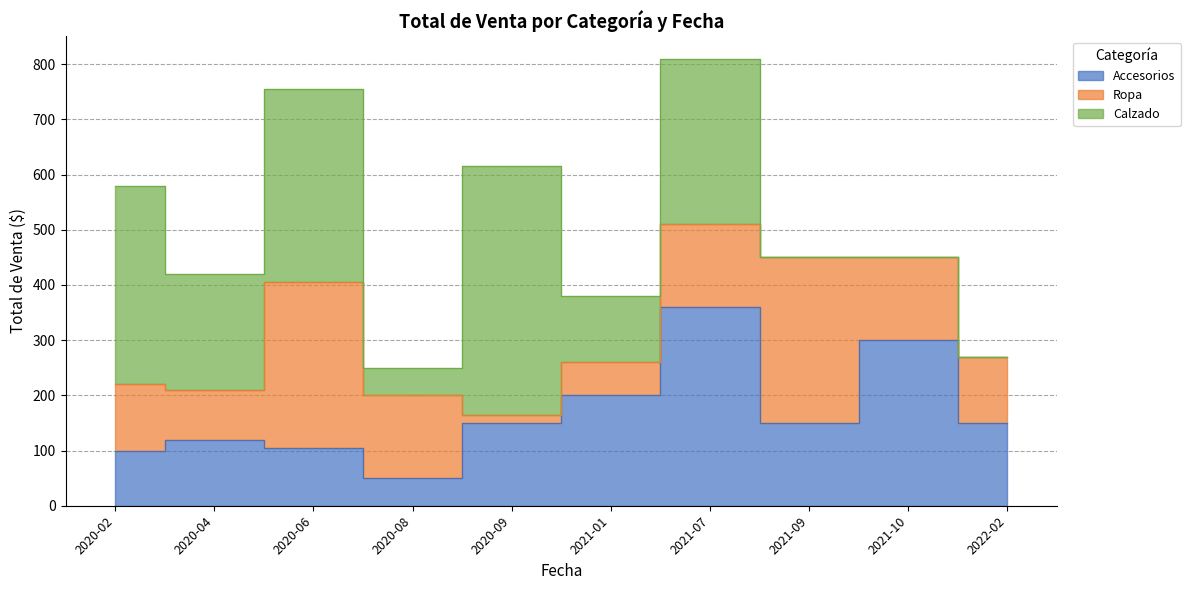

Rank the series by their average value, from lowest to highest.

Ropa, Accesorios, Calzado